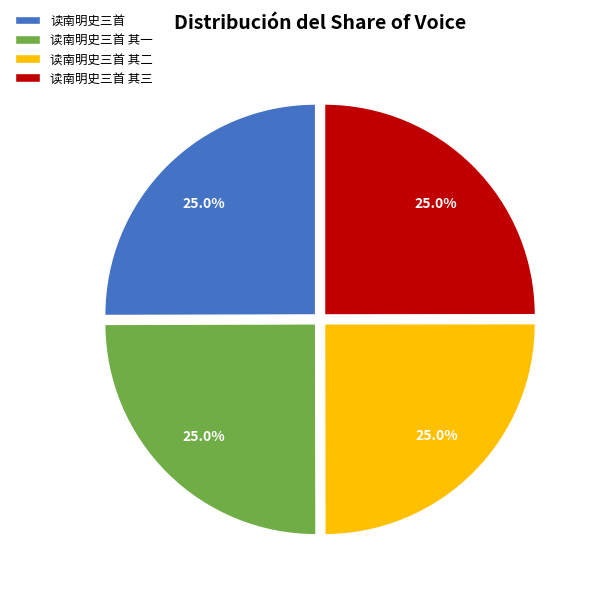

What percentage is NOT represented by 读南明史三首 其一?

75.0%